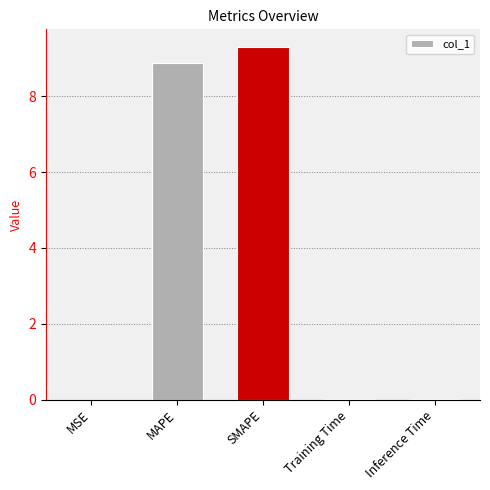

True or false: the data shows 0.0 at Training Time.

True